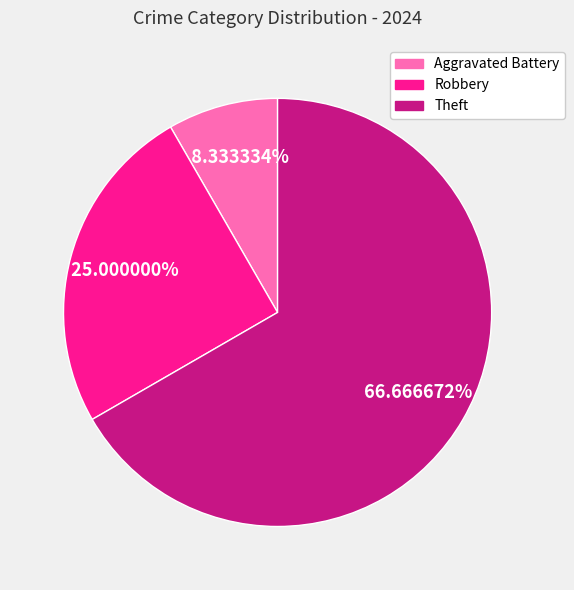

Rank the categories by value from highest to lowest.

Theft, Robbery, Aggravated Battery